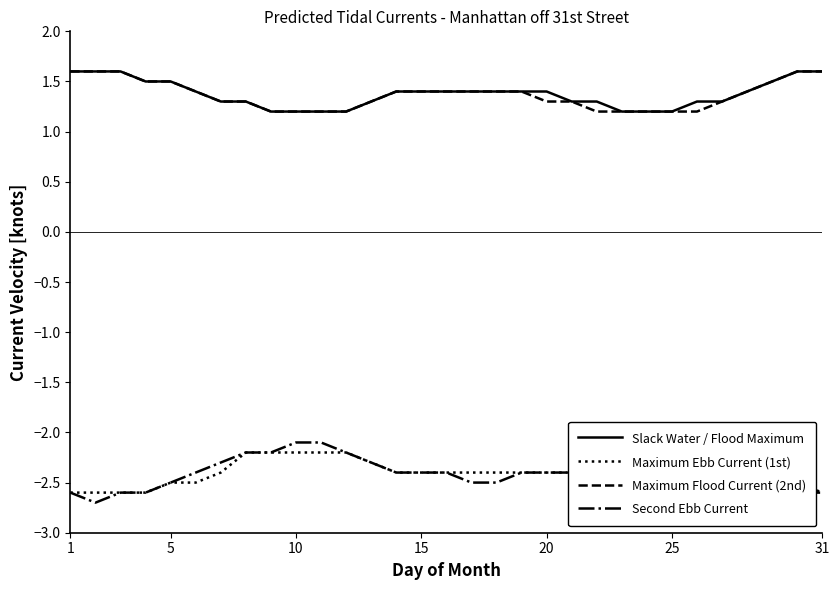

What is the maximum value shown in the chart?

1.6